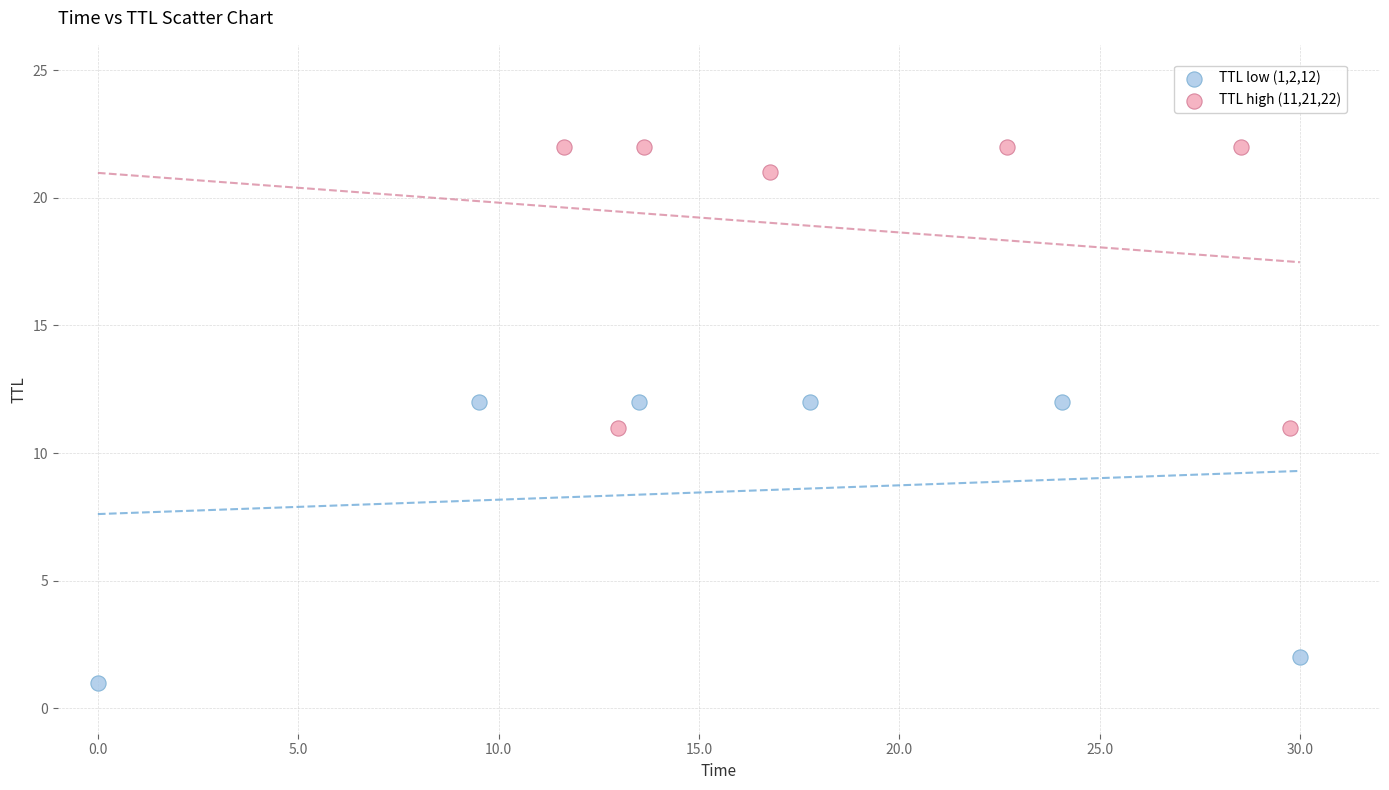

Which series reaches the minimum Y coordinate?

TTL low (1,2,12)